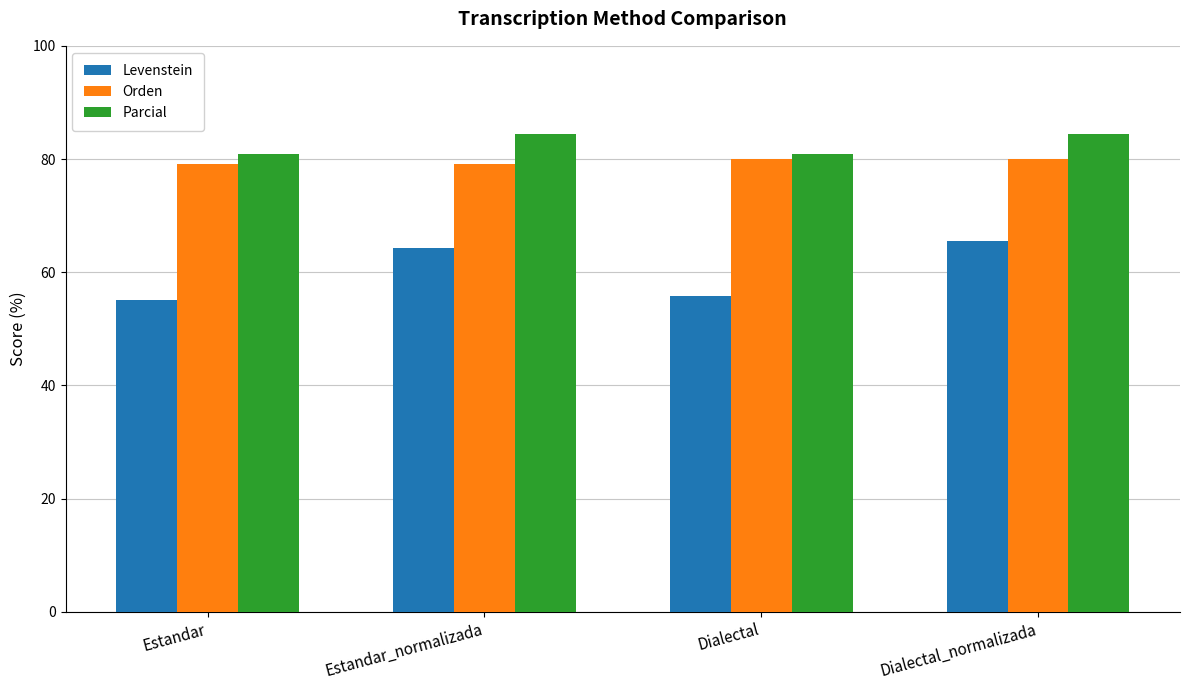

Reading left to right, transcribe all the data shown in this chart.

Levenstein: Estandar=55.1	Estandar_normalizada=64.3	Dialectal=55.9	Dialectal_normalizada=65.5
Orden: Estandar=79.2	Estandar_normalizada=79.2	Dialectal=80.0	Dialectal_normalizada=80.0
Parcial: Estandar=80.9	Estandar_normalizada=84.4	Dialectal=80.9	Dialectal_normalizada=84.4